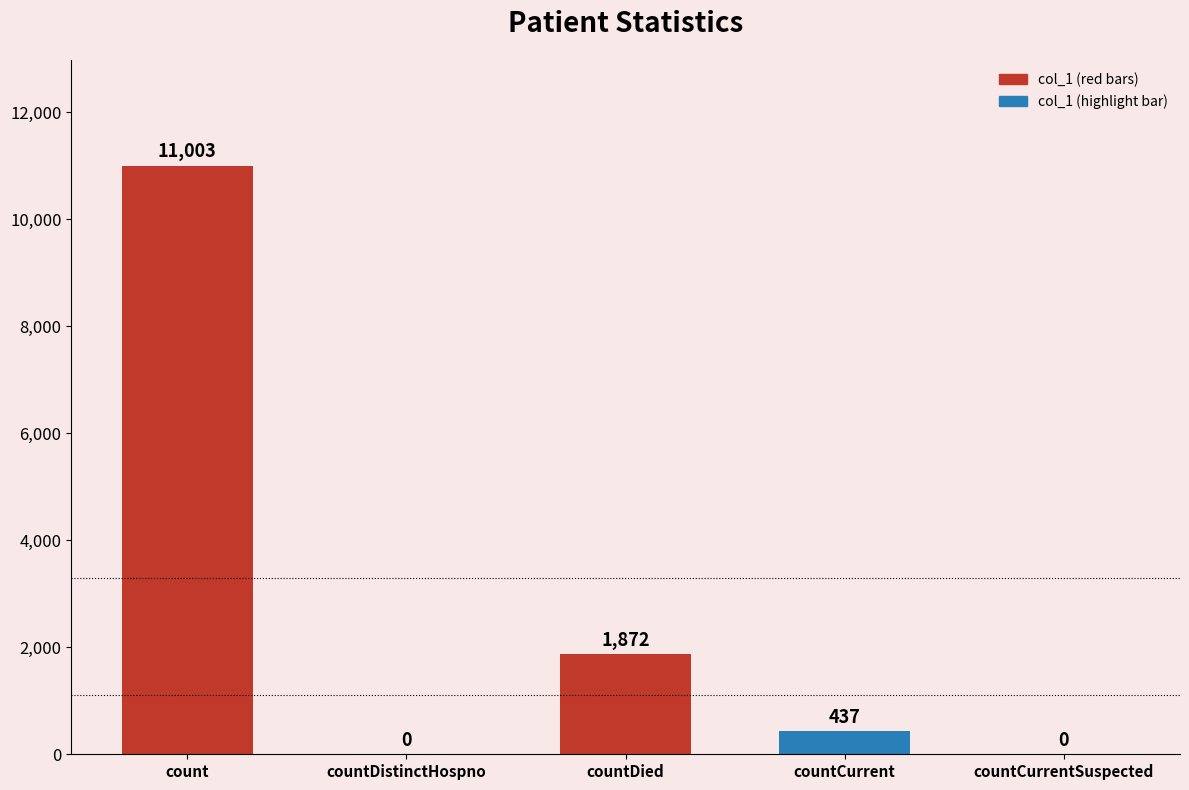

Where does the data first go above 437?

count